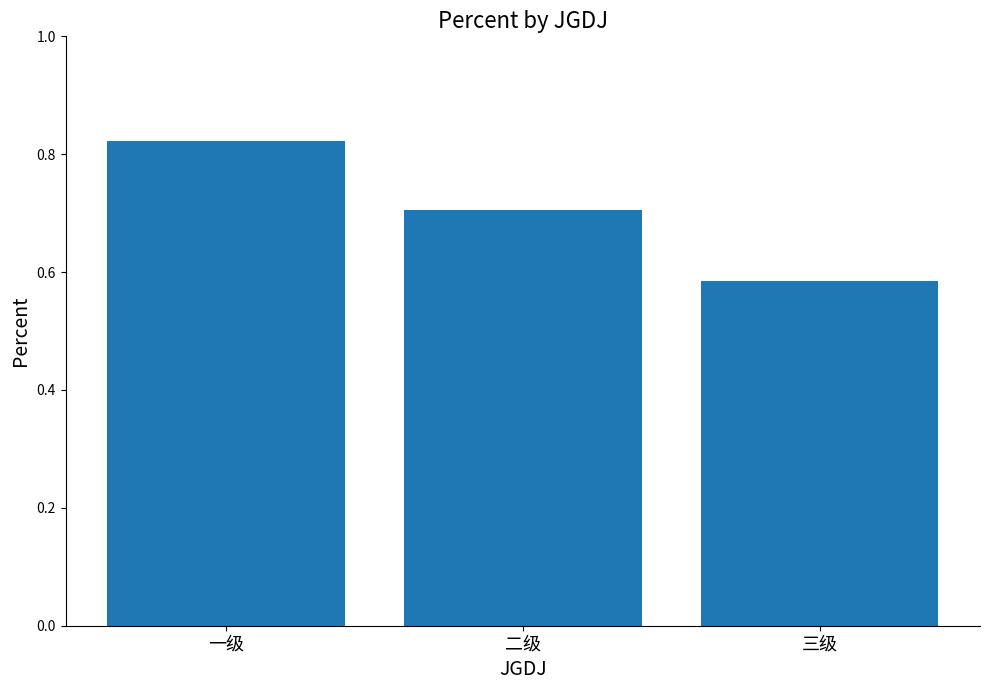

Rank the categories by value from lowest to highest.

三级, 二级, 一级